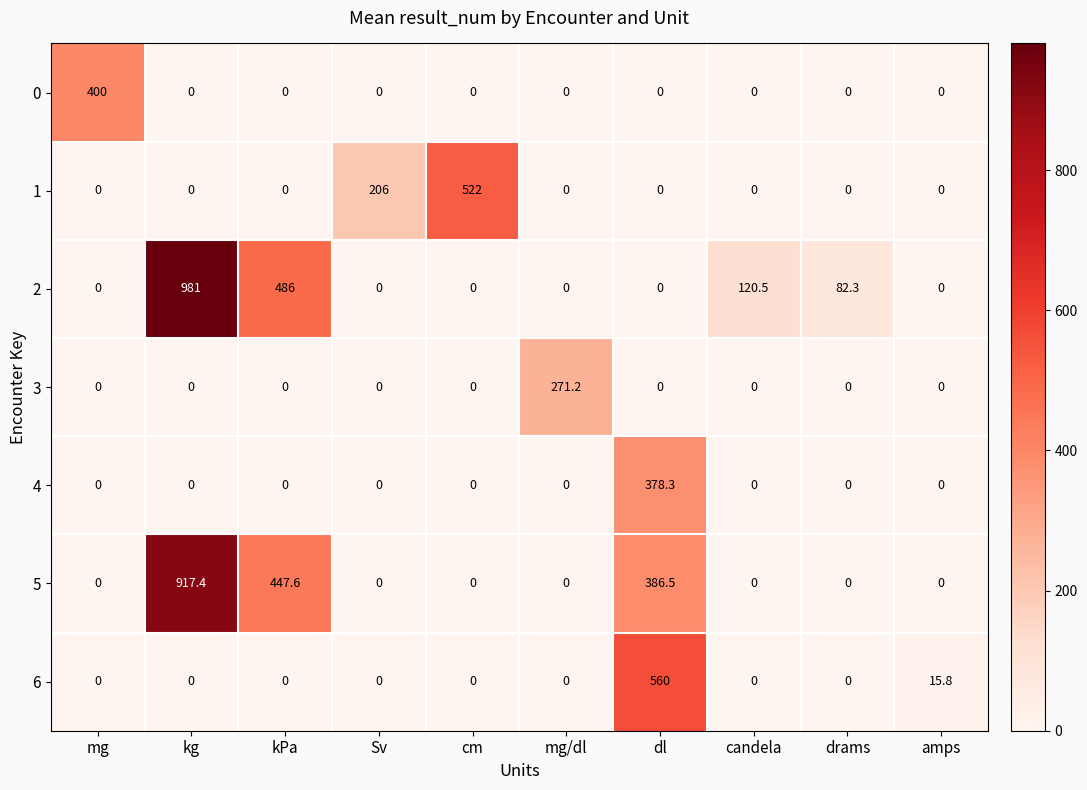

Which category has the highest value in the 1 series?

cm